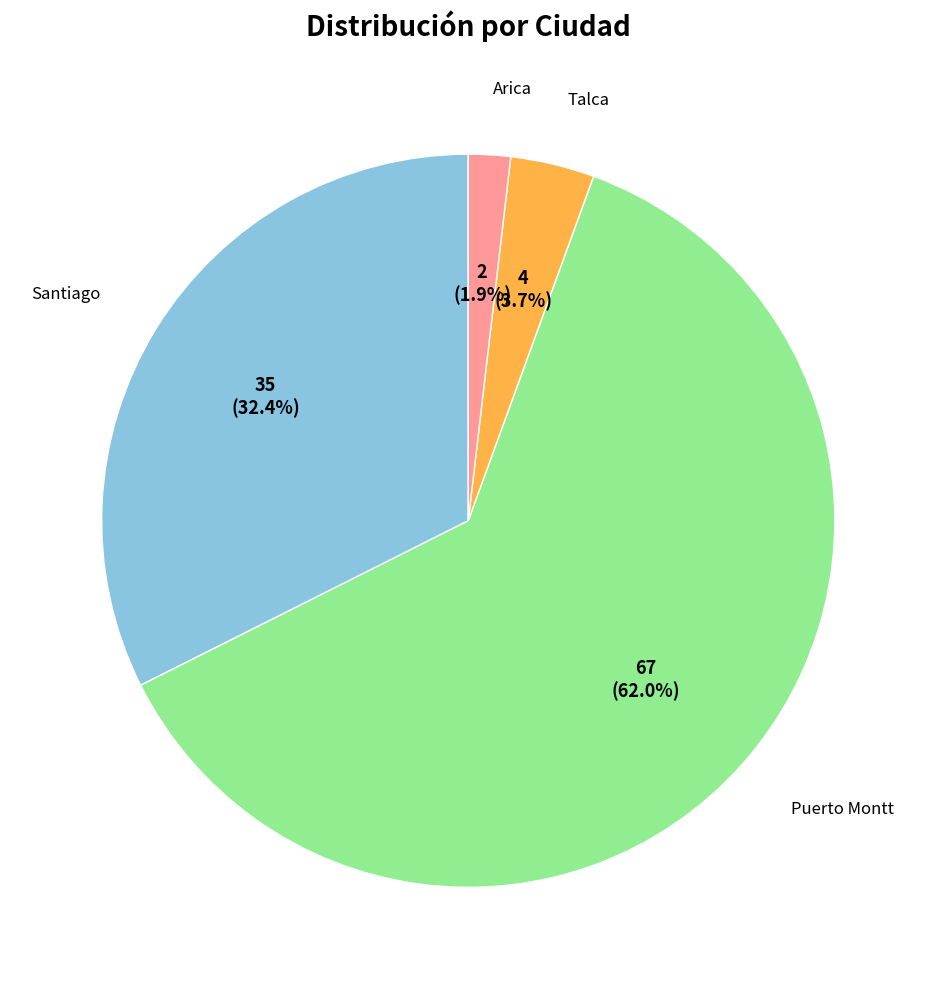

To the nearest percent, what portion does Arica represent?

2%